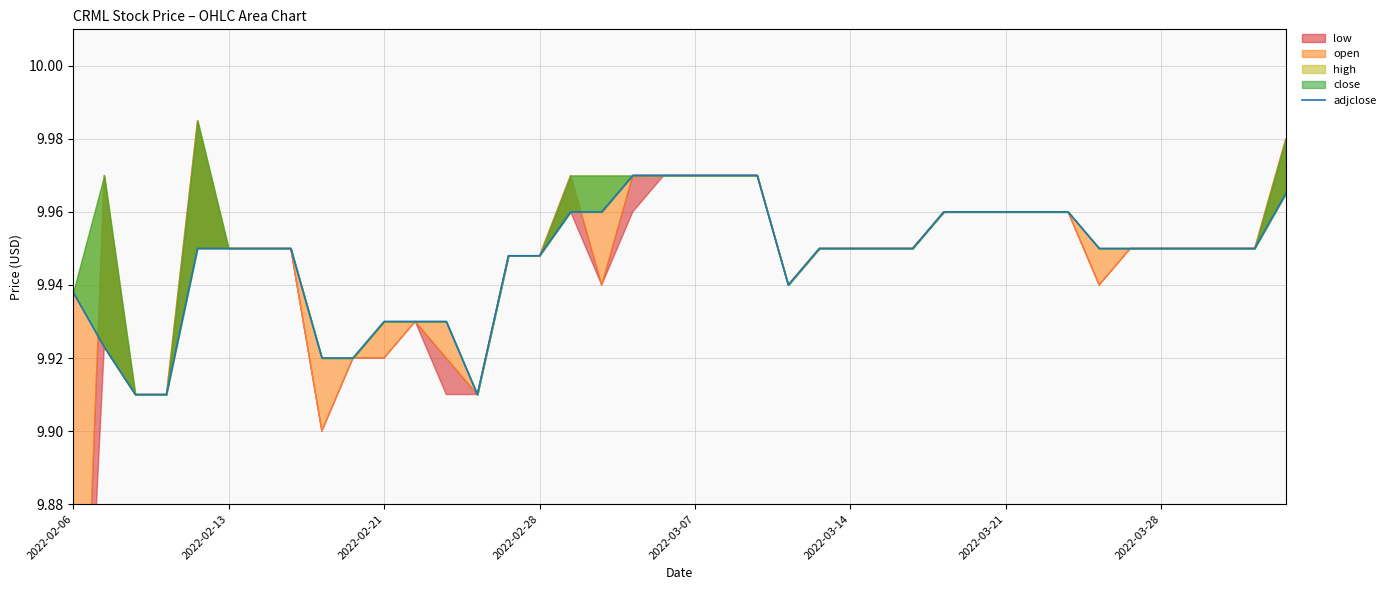

Is it true that the value at 2022-03-14 is 16.4?

False